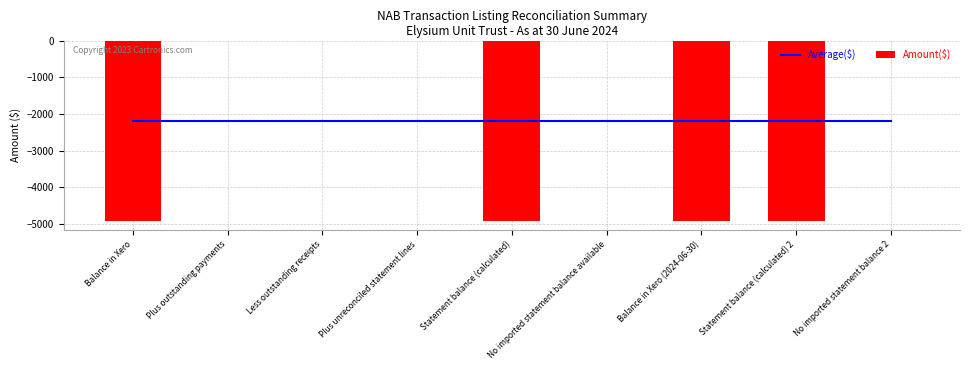

What is the label of the 1st bar from the right?

No imported statement balance 2